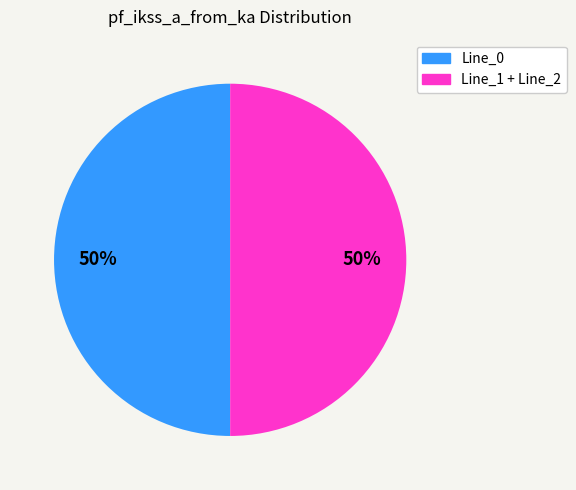

Count the number of slices in the pie.

2